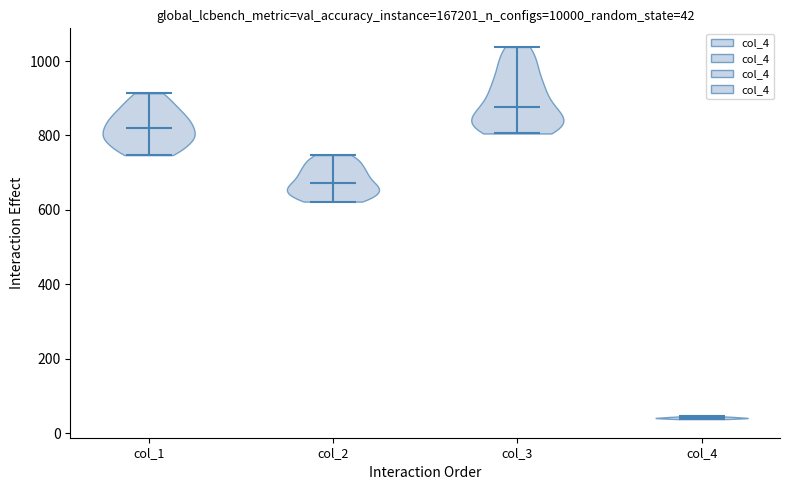

Which violin has the highest median line?

col_3